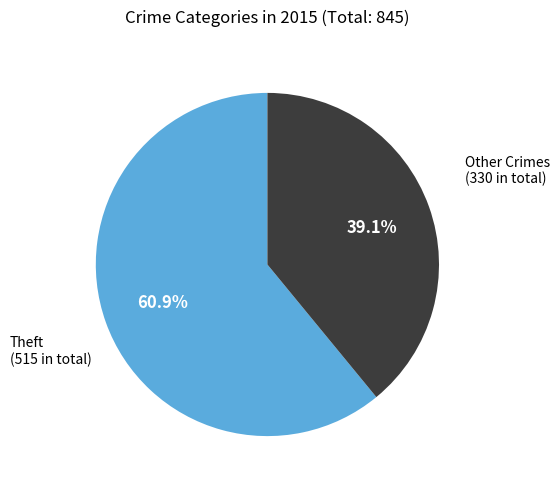

Does any single category account for the majority?

Yes